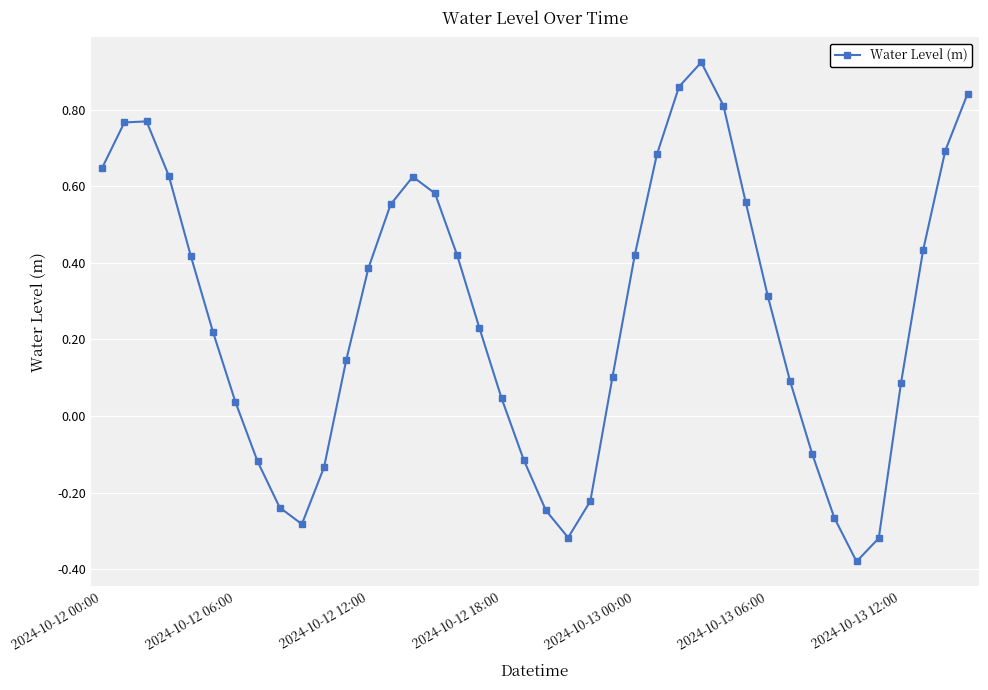

How many values are above zero?

28